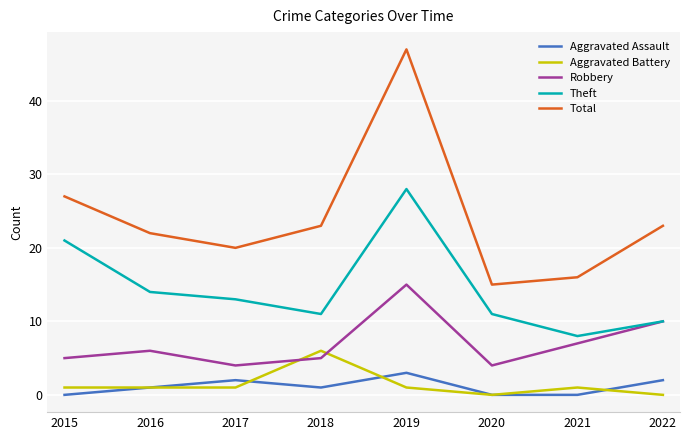

The value of Theft at 2020 is 11. True or false?

True